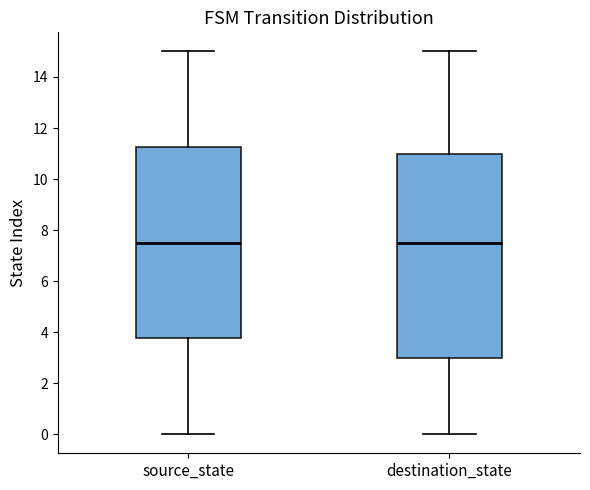

Where is the lower edge of the box for destination_state on the y-axis? The values are not printed on the chart, so give them approximately, as read against the axis.

3.0